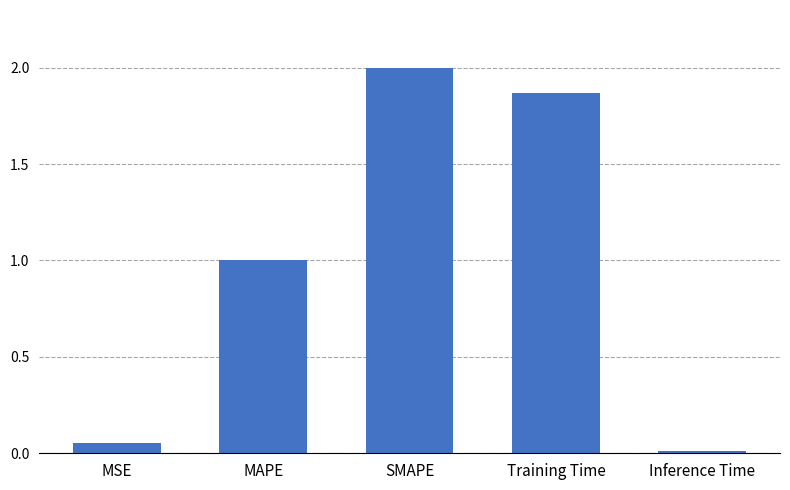

What is the change in value from MAPE to Inference Time?

-1.0